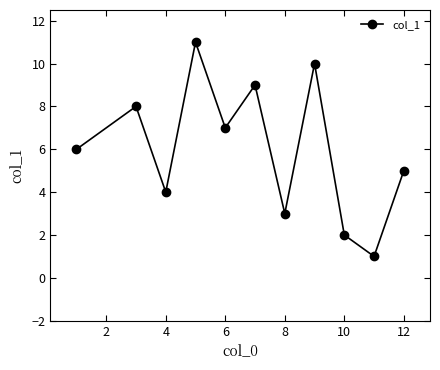

True or false: the data has more than 0 interior local peaks.

True